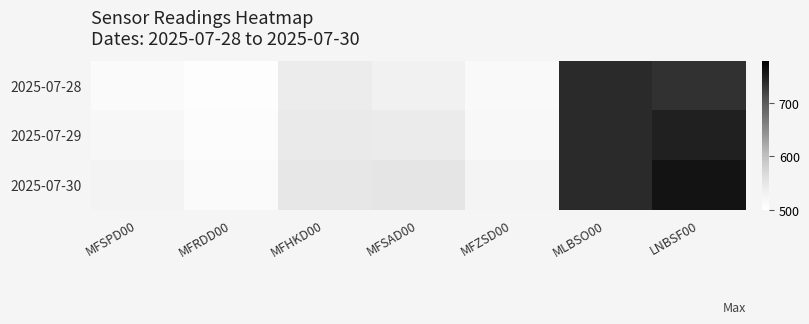

Which series changed the most between MFSPD00 and MFSAD00?

2025-07-30